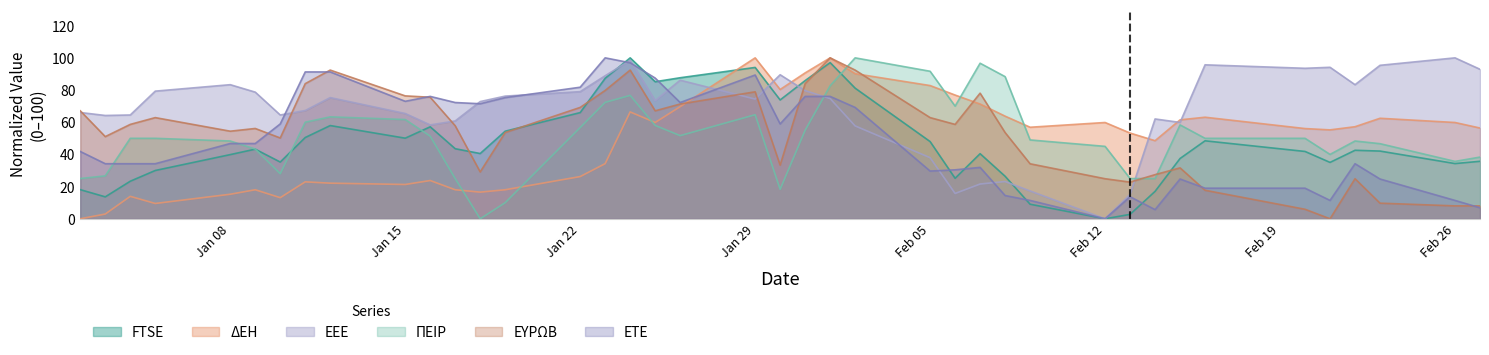

At which label does ΕΤΕ first exceed 46?

Jan 08